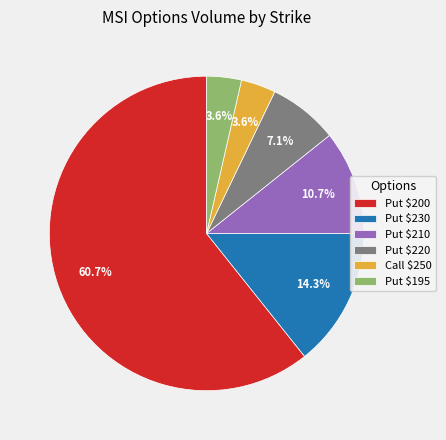

How many slices are in this pie chart?

6